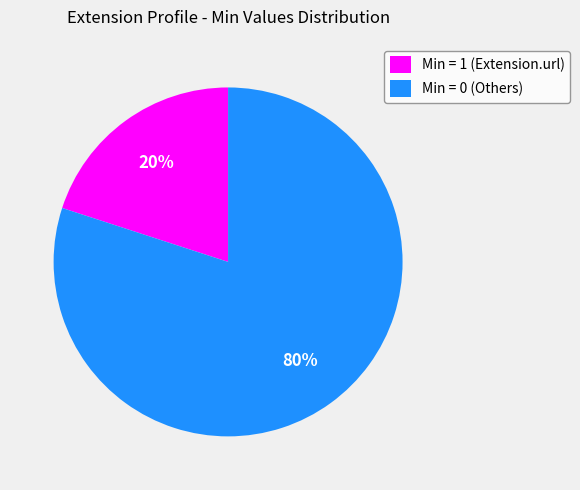

Count the number of slices in the pie.

2